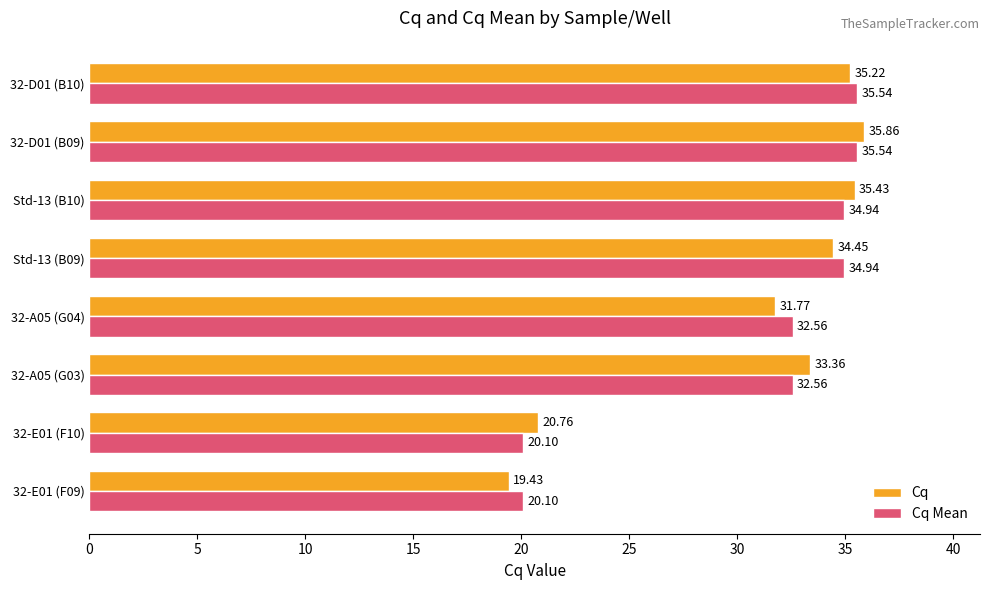

How many categories are shown in the chart?

8